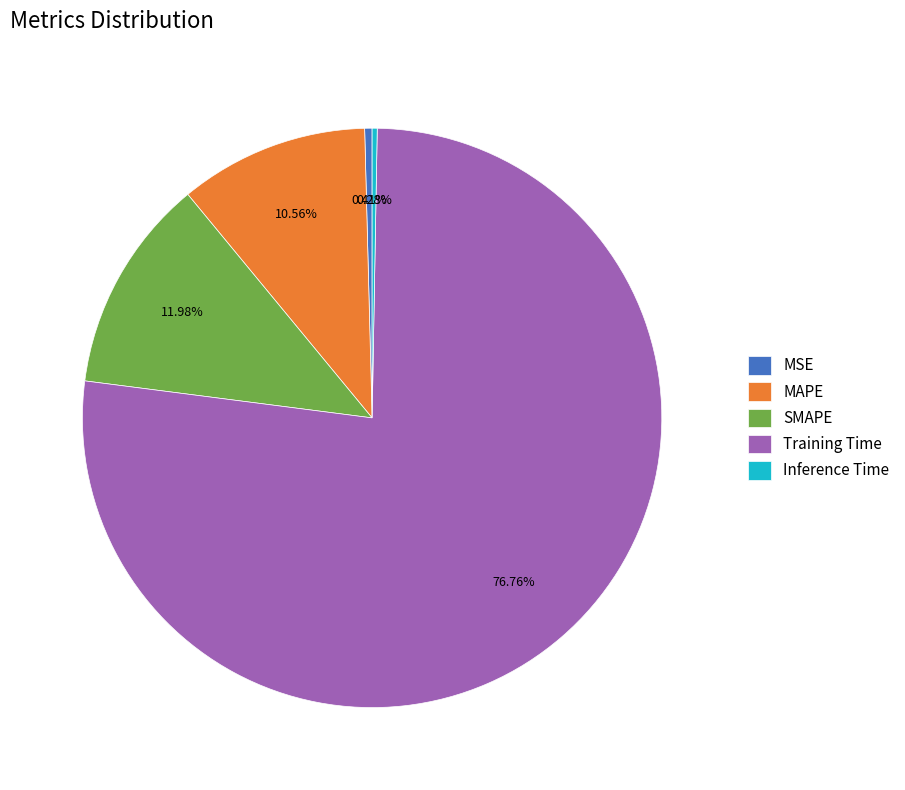

Combined, do Training Time and MAPE account for over 50%?

Yes